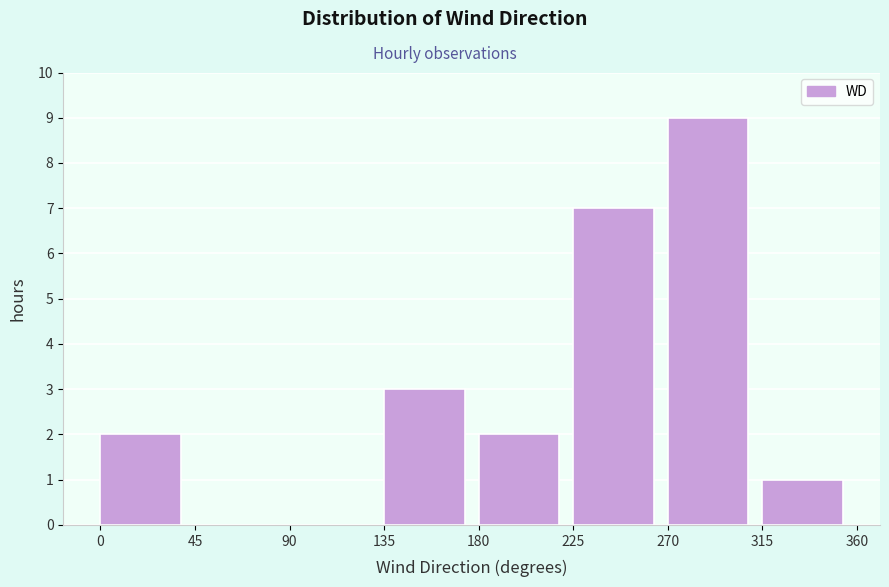

Reading left to right, list every bar in this chart as the range it spans on the x-axis followed by its height. The values are not printed on the chart, so give them approximately, as read against the axis.

0 to 45: 2
45 to 90: 0
90 to 135: 0
135 to 180: 3
180 to 225: 2
225 to 270: 7
270 to 315: 9
315 to 360: 1